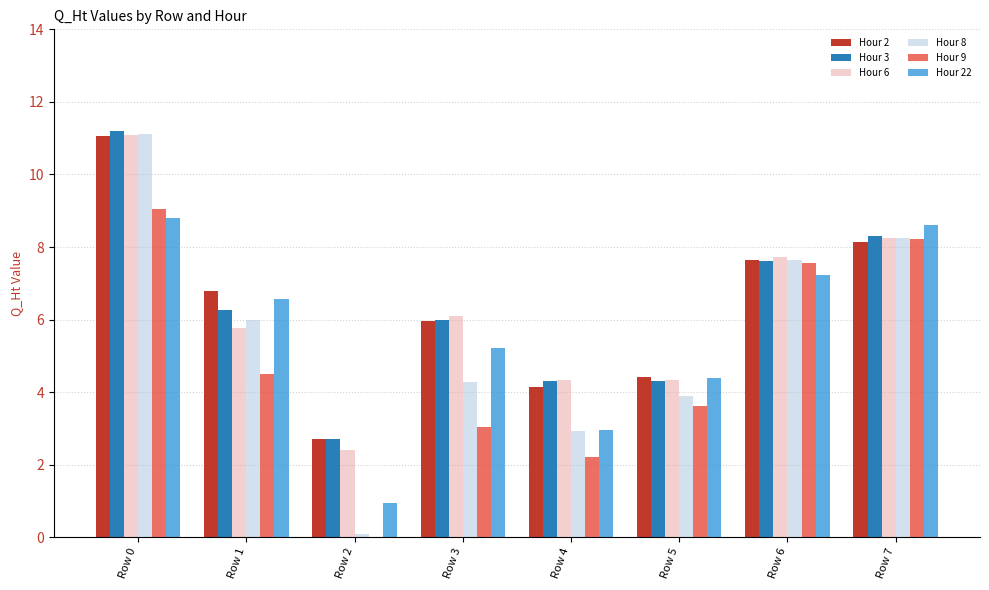

At which label does Hour 8 reach its peak?

Row 0